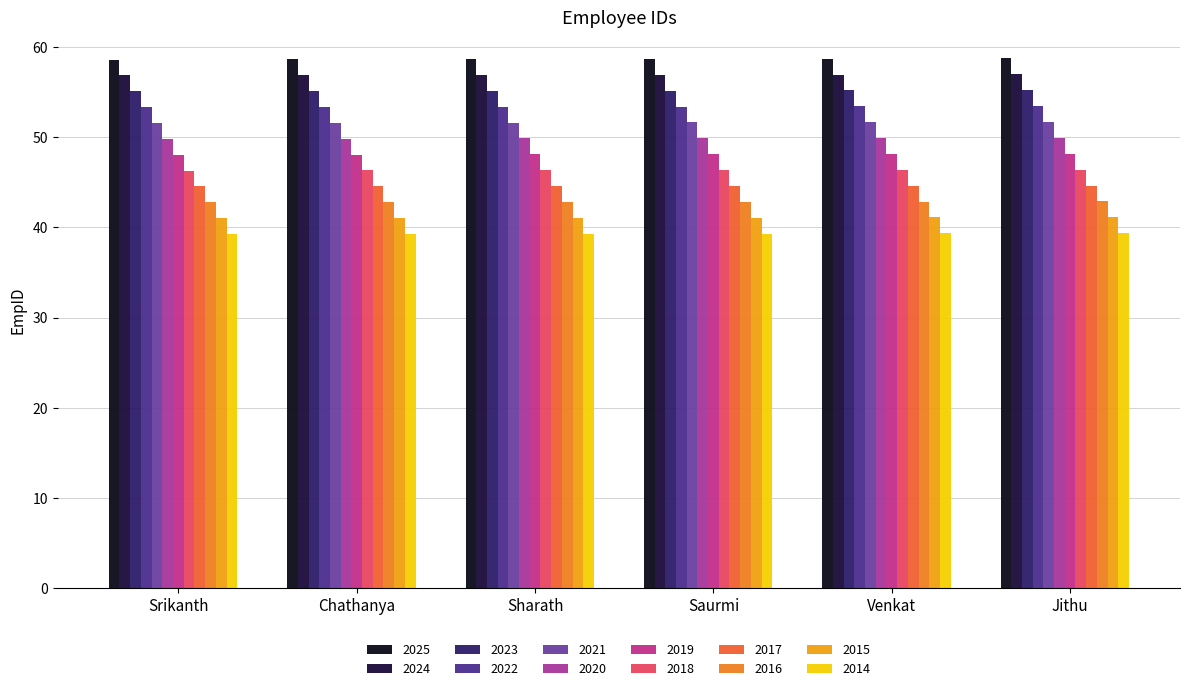

What is the label of the 2nd bar from the left?

Chathanya